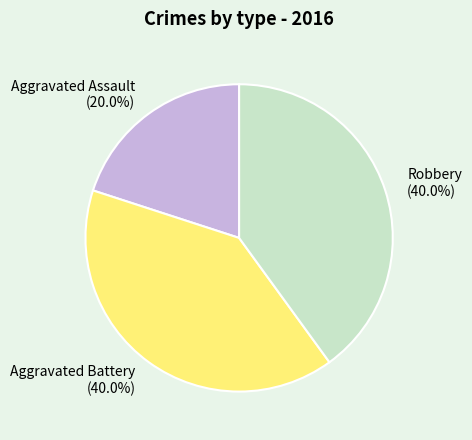

Is the sum of Aggravated Battery and Robbery greater than half?

Yes